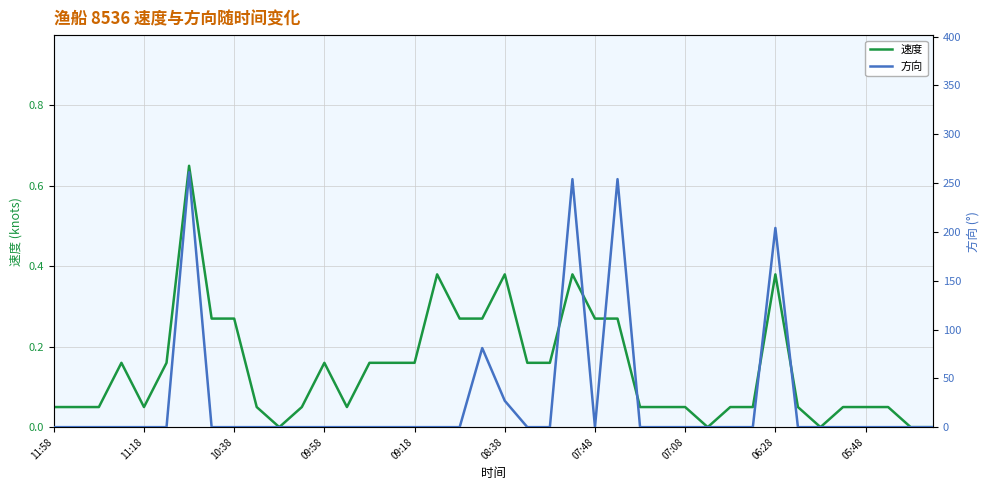

The 速度 series shows 0.0 at 07:08. True or false?

False